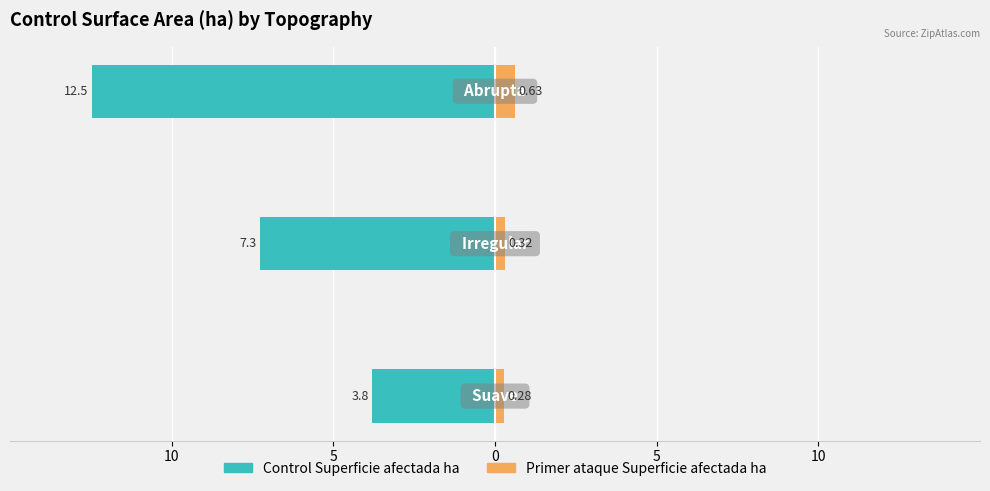

Reading left to right, transcribe all the data shown in this chart.

Control Superficie afectada ha: -3.8	-7.3	-12.5
Primer ataque Superficie afectada ha: 0.3	0.3	0.6